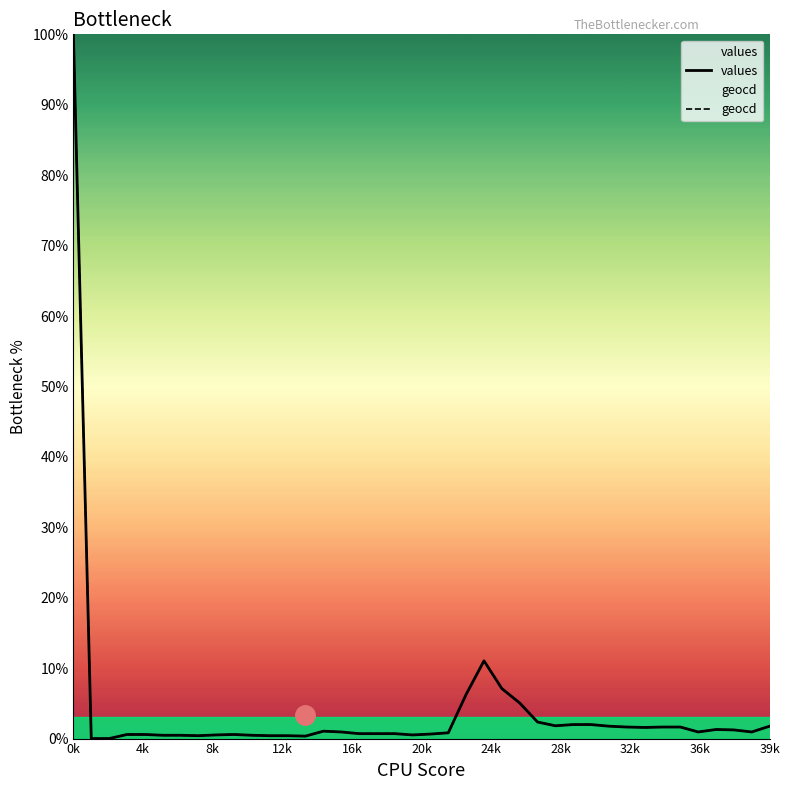

Rank the series by their maximum value, from highest to lowest.

values, geocd